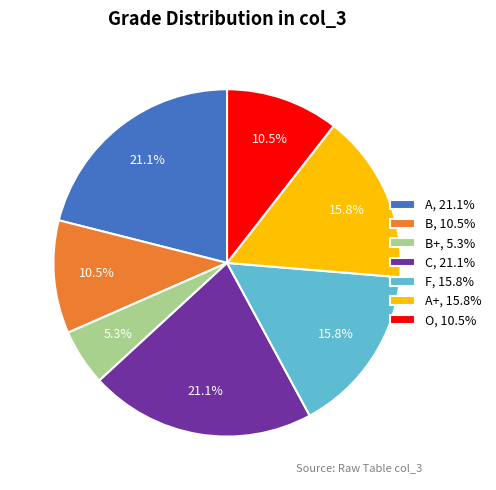

Is there a majority slice in this chart?

No